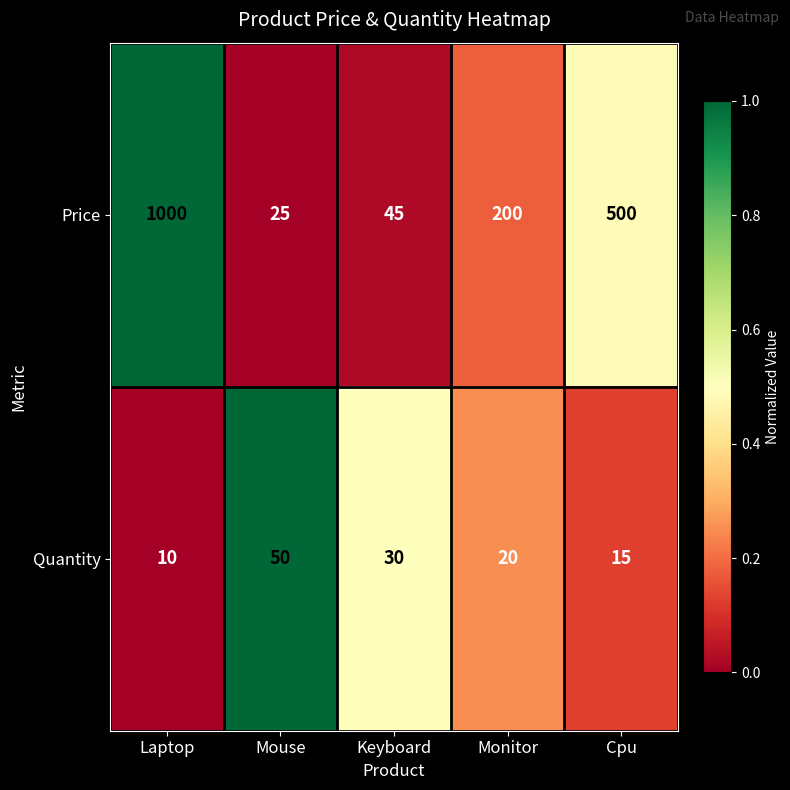

Read the Quantity value at Monitor, to the nearest 5.

20